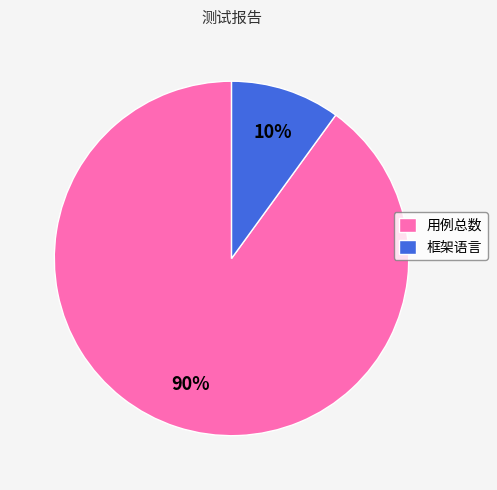

The 框架语言 slice represents 2% of the pie. True or false?

False